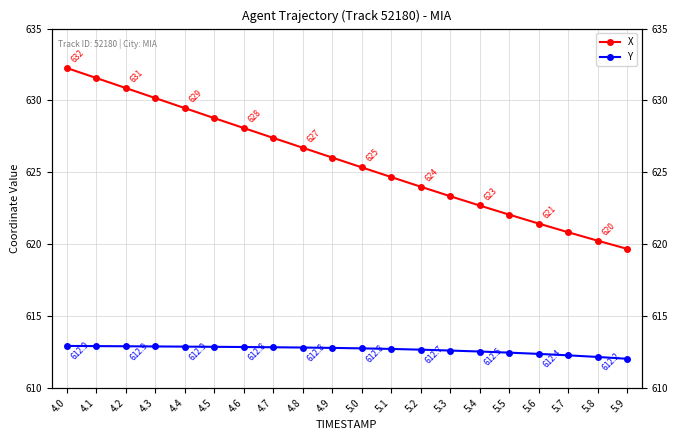

Which series has the largest range (max minus min)?

X